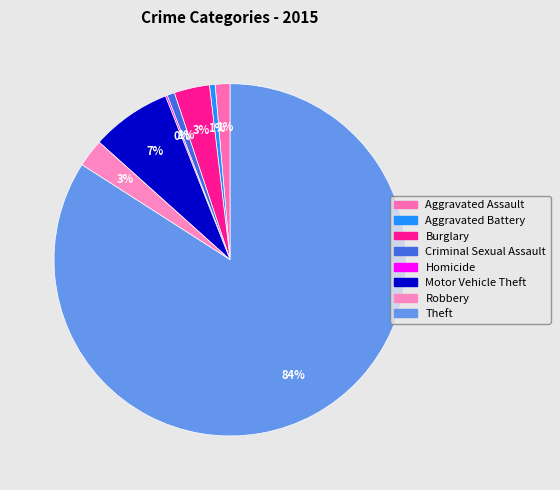

Which category has the biggest portion of the pie?

Theft